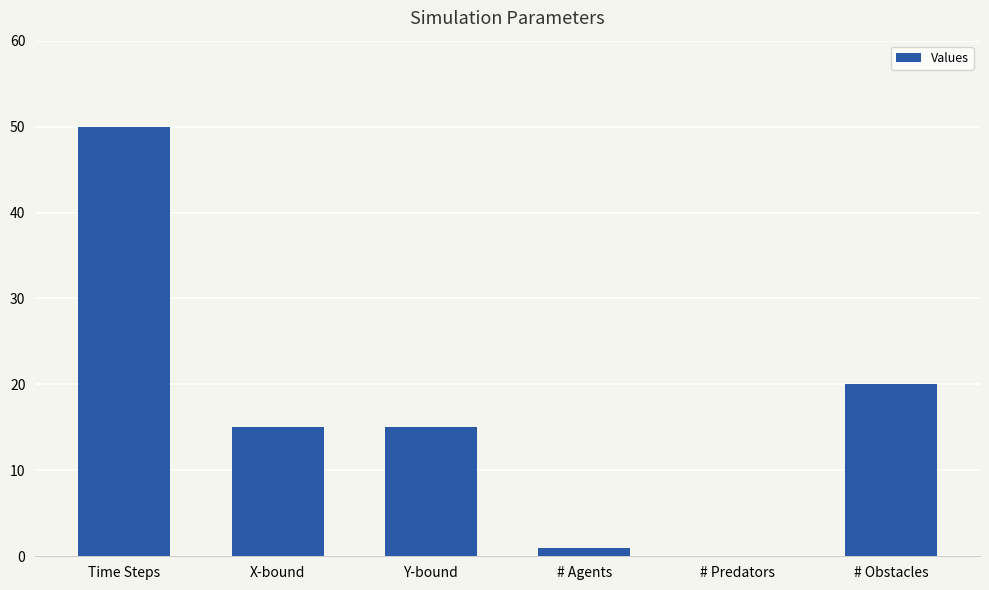

What is the sum of all values?

101